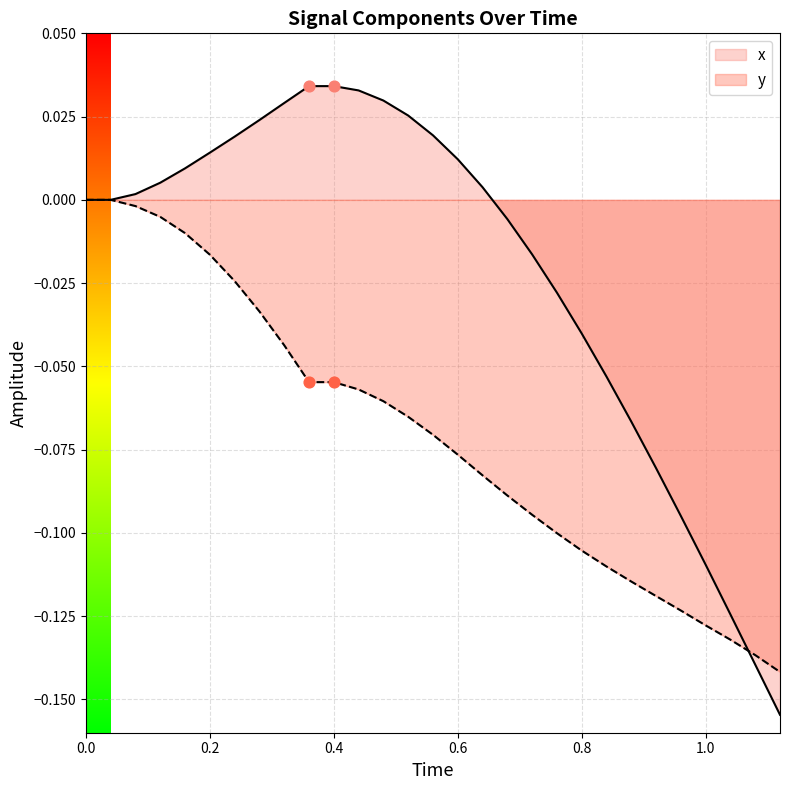

Which series has the widest spread of Y values?

x